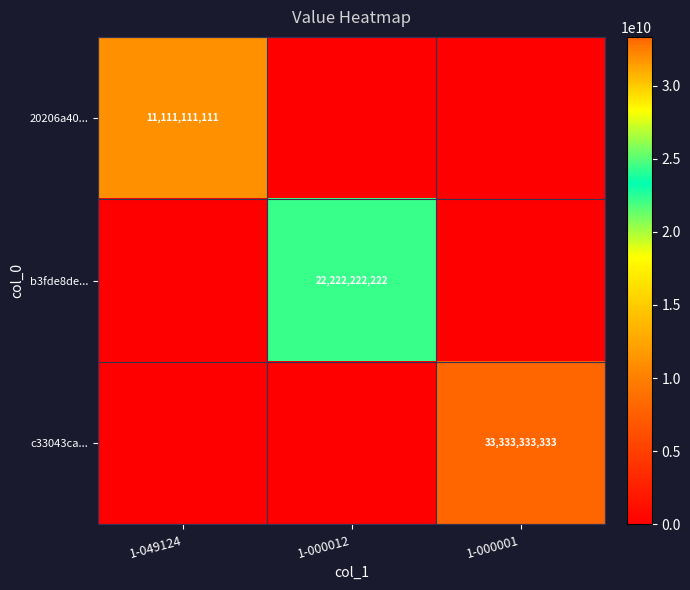

Is it true that b3fde8de... equals 22222222222 at 1-000012?

True